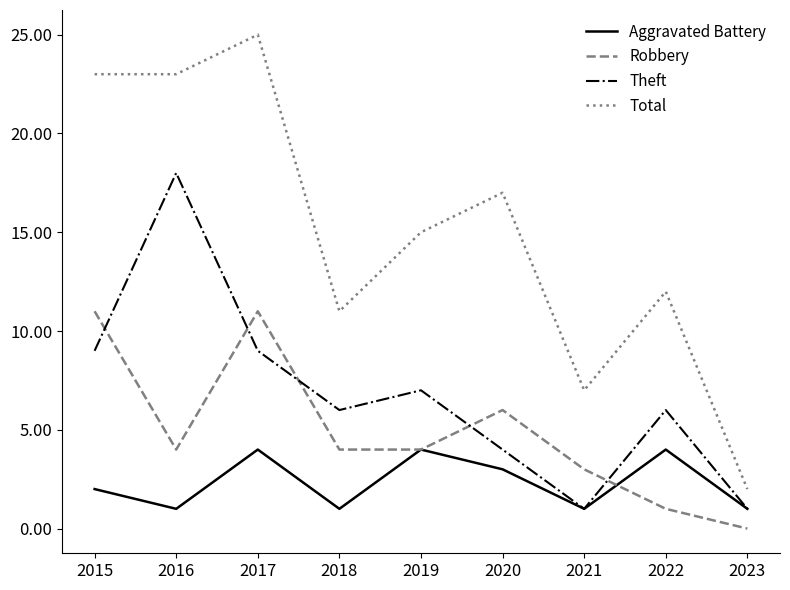

How many series are shown in this chart?

4